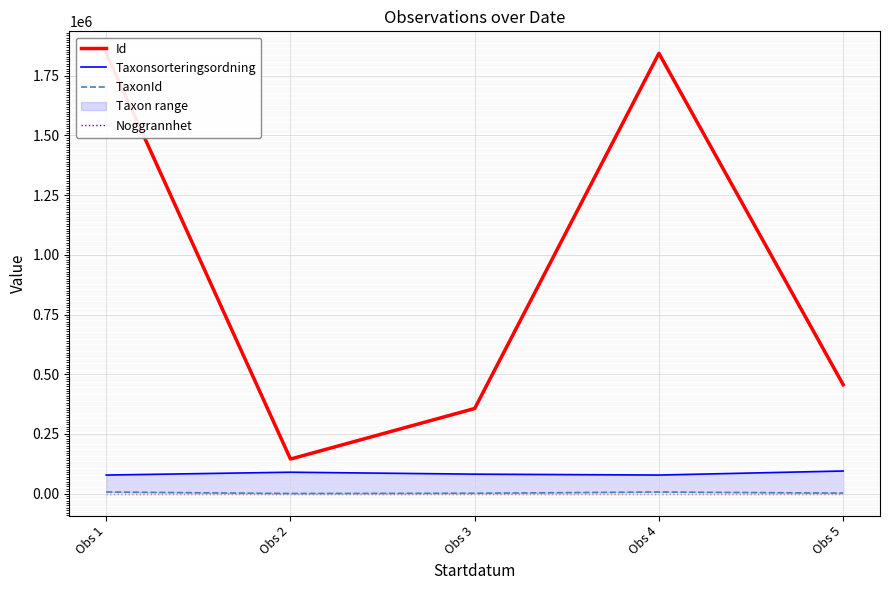

What is the total value across all series at Obs 4?

1927929